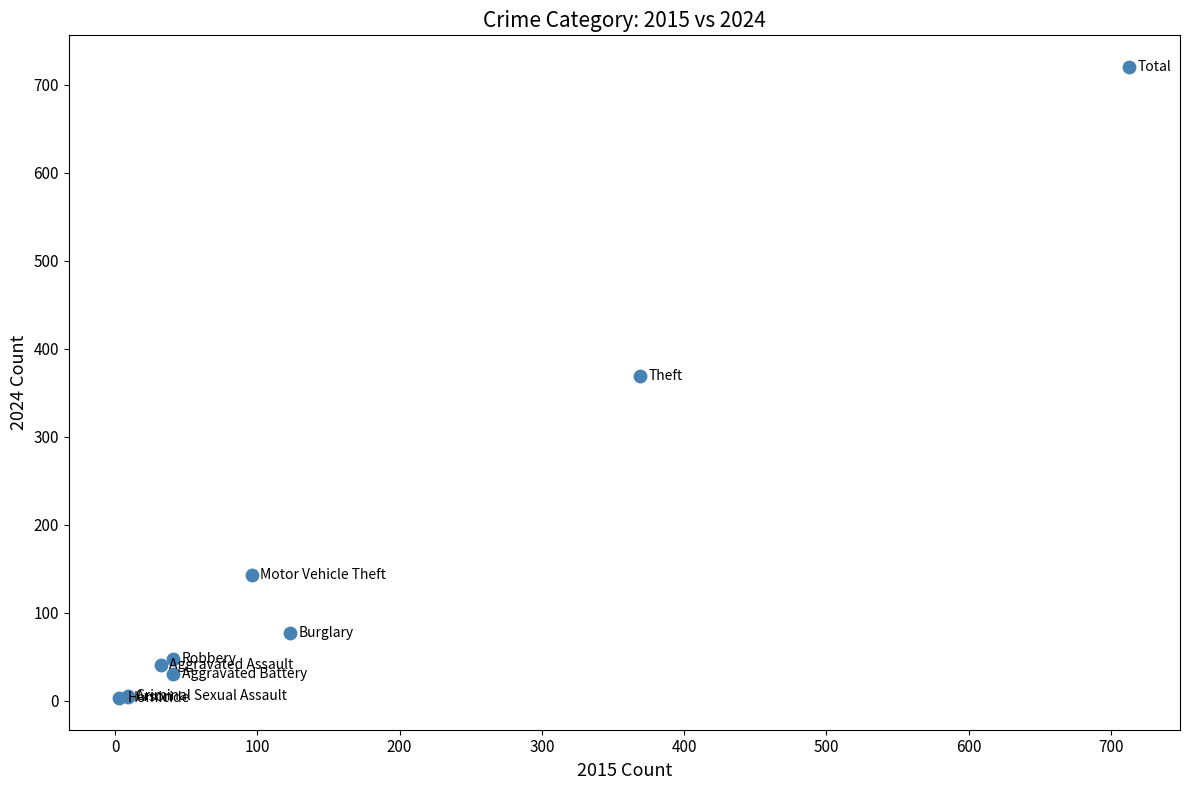

What Y value in the scatter plot is closest to 361?

369